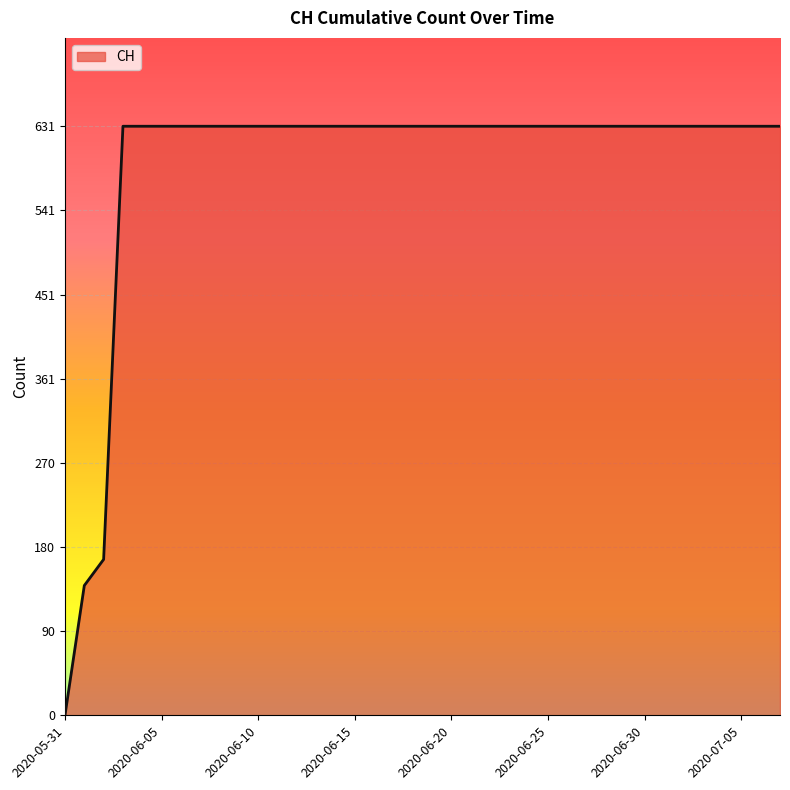

What is the difference between the maximum and minimum values?

631